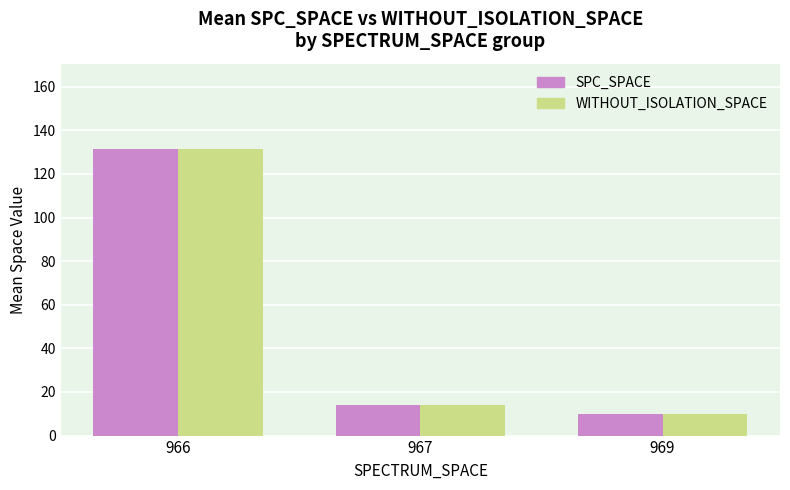

At which category is the sum across all series the highest?

966